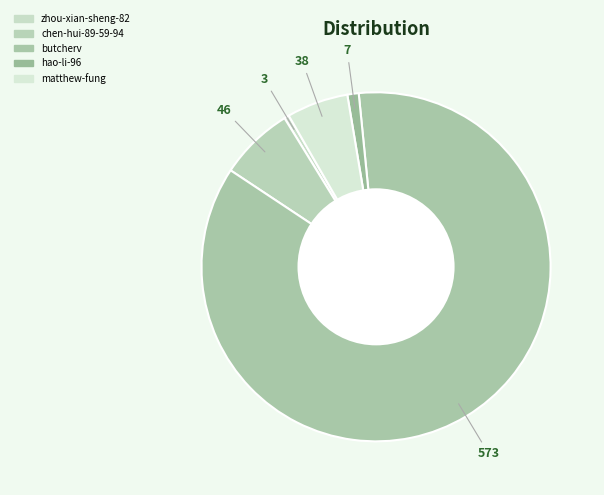

How many slices are in this pie chart?

5